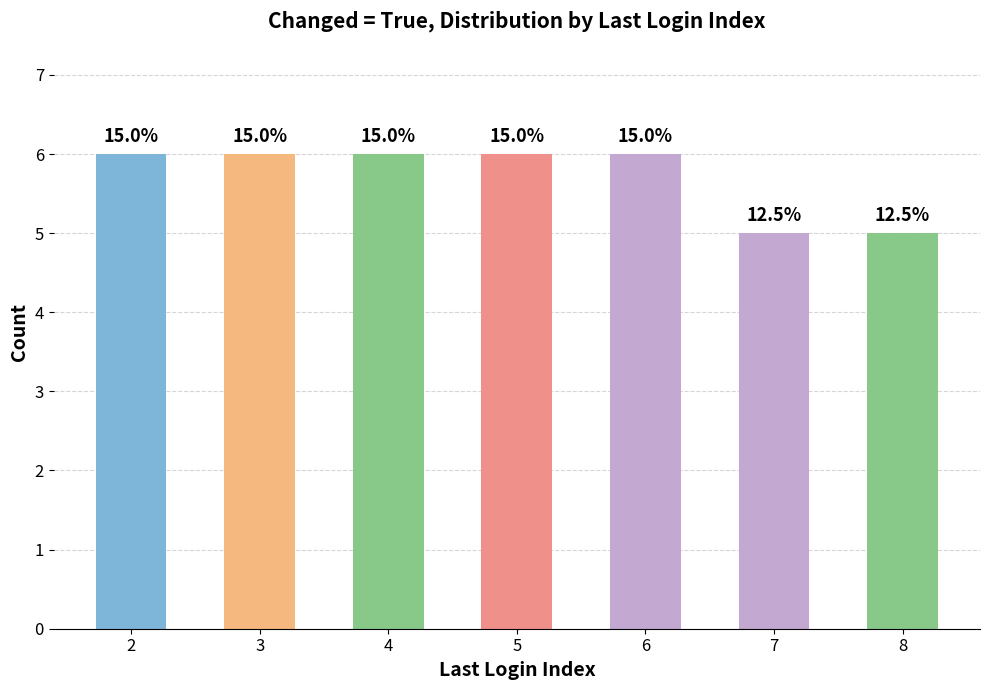

Rank the categories by value from lowest to highest.

7, 8, 2, 3, 4, 5, 6